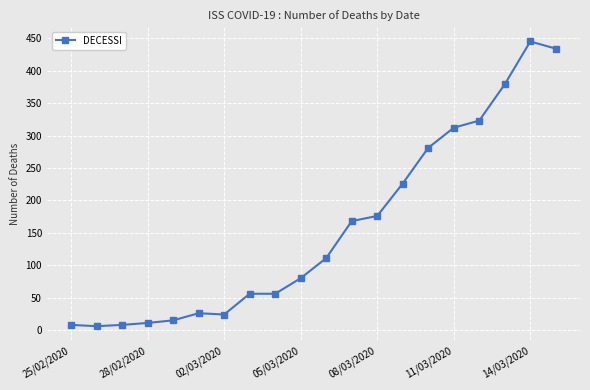

What is the sum of all values?

3145